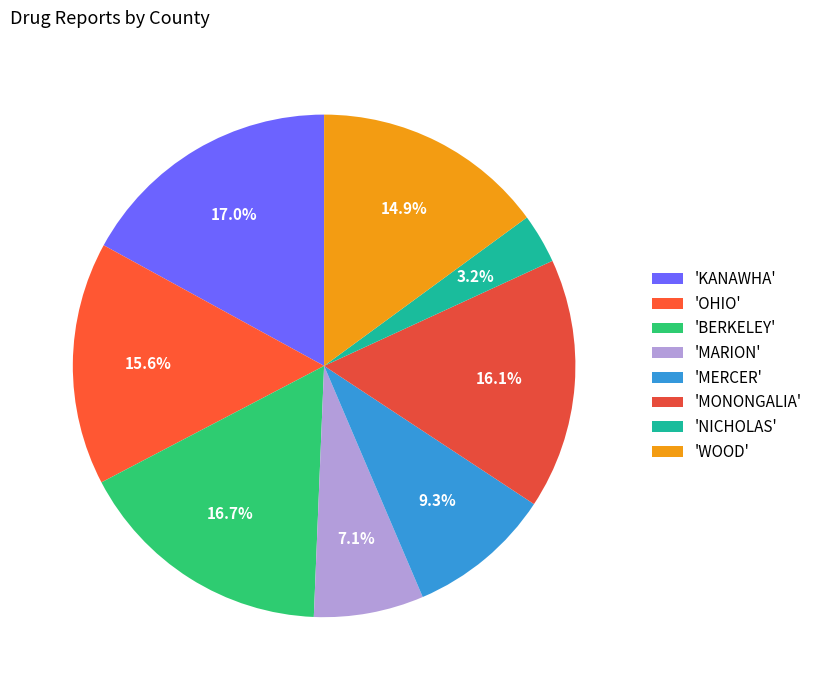

Which category has the smallest portion of the pie?

'NICHOLAS'